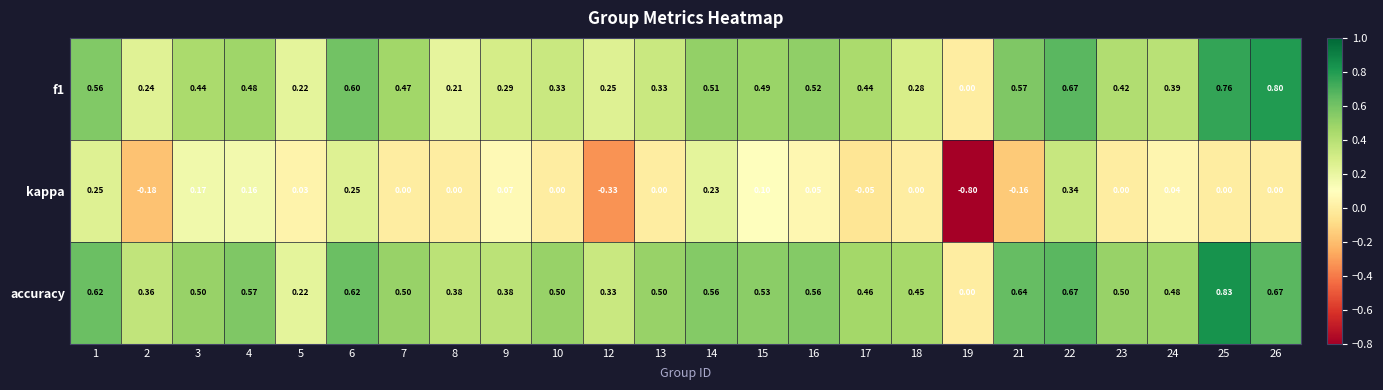

Is the value of accuracy at 24 greater than the value of kappa at 4?

Yes